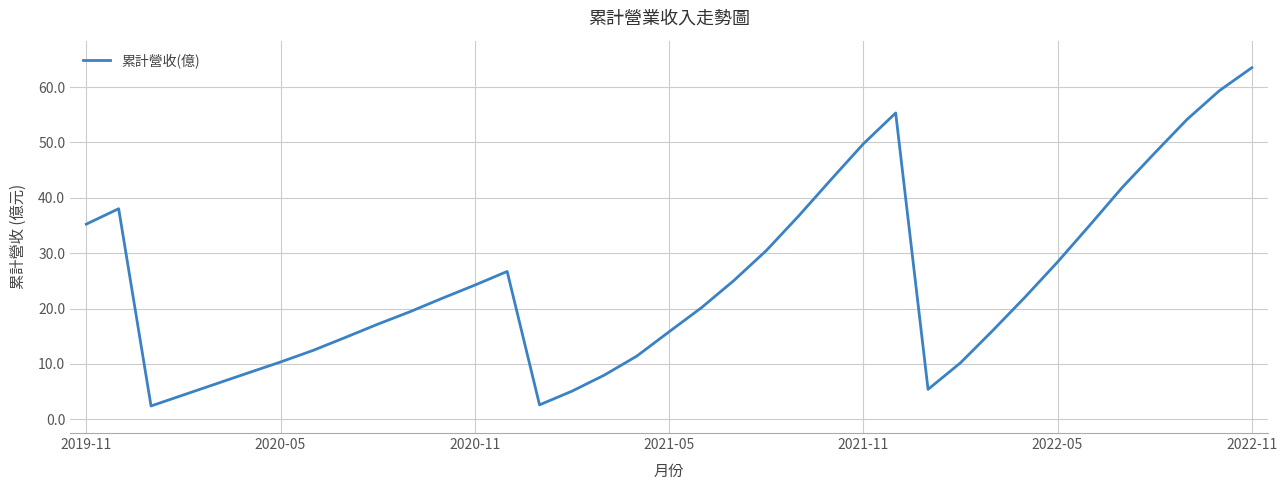

How many lines are shown in the chart?

1